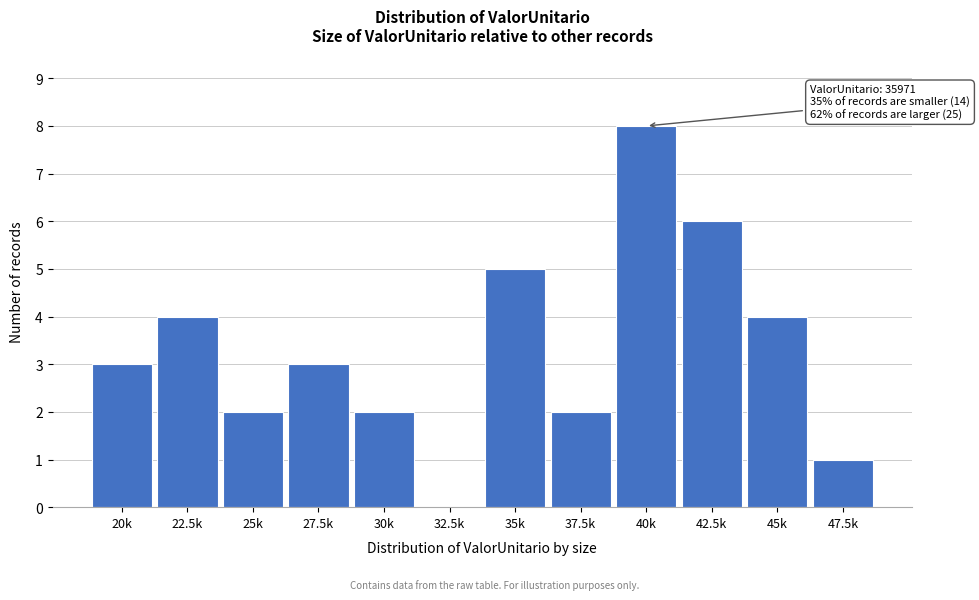

Reading left to right, transcribe all the data shown in this chart.

20k=3	22.5k=4	25k=2	27.5k=3	30k=2	32.5k=0	35k=5	37.5k=2	40k=8	42.5k=6	45k=4	47.5k=1